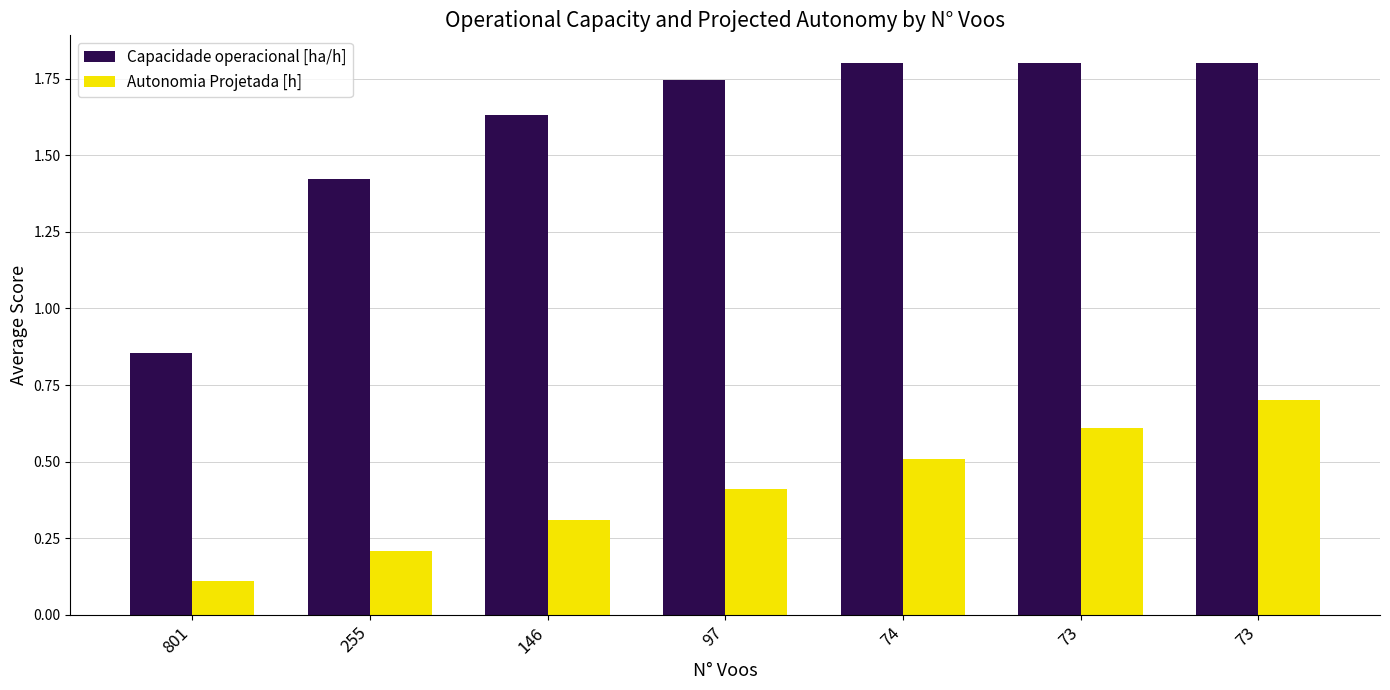

What is the difference between the maximum and second lowest values in the Autonomia Projetada [h] series?

0.5